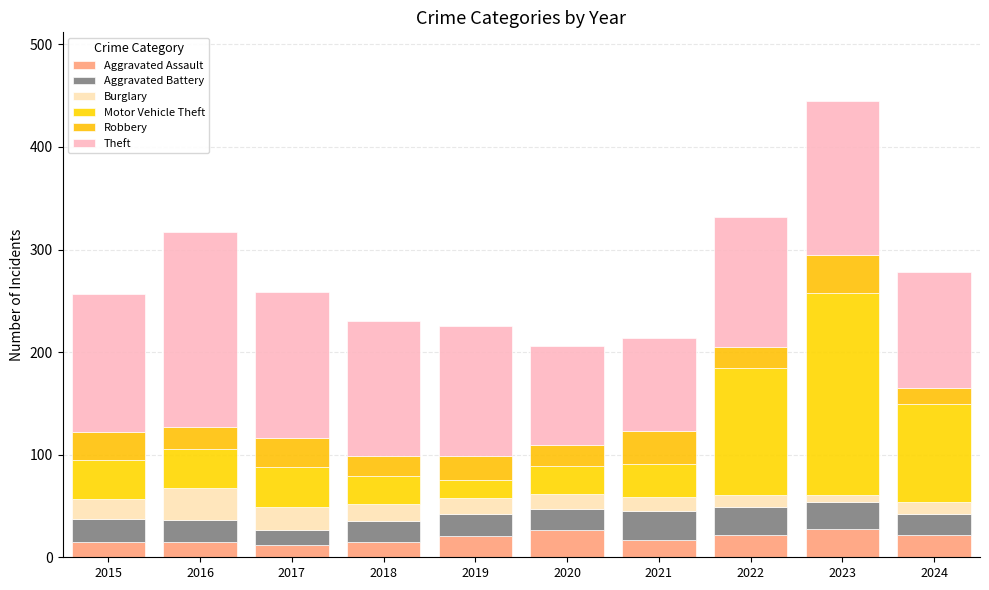

True or false: Motor Vehicle Theft has a value of 27 at 2018.

True